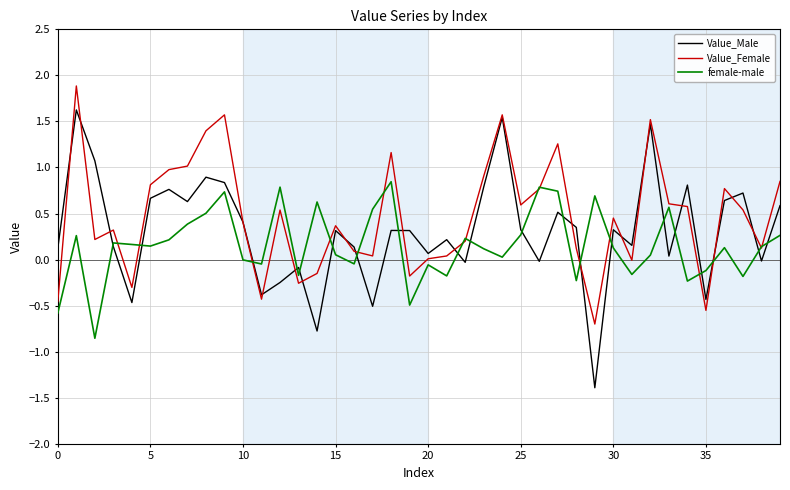

What is the maximum value shown in the chart?

1.9